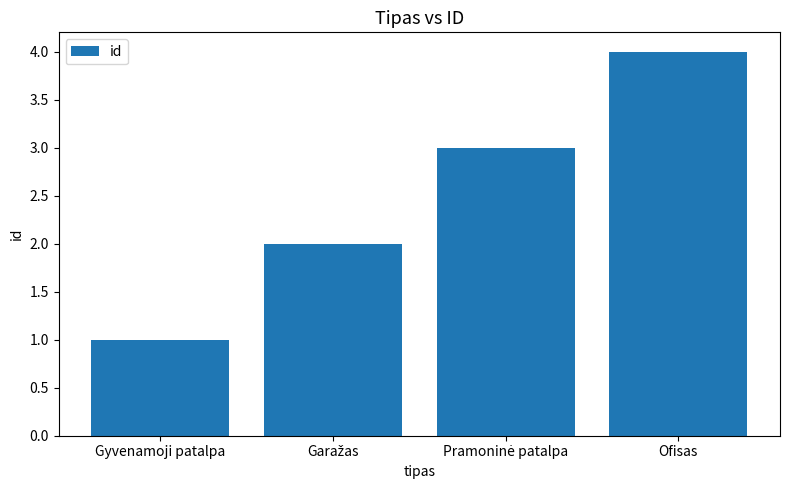

What is the sum of all values?

10